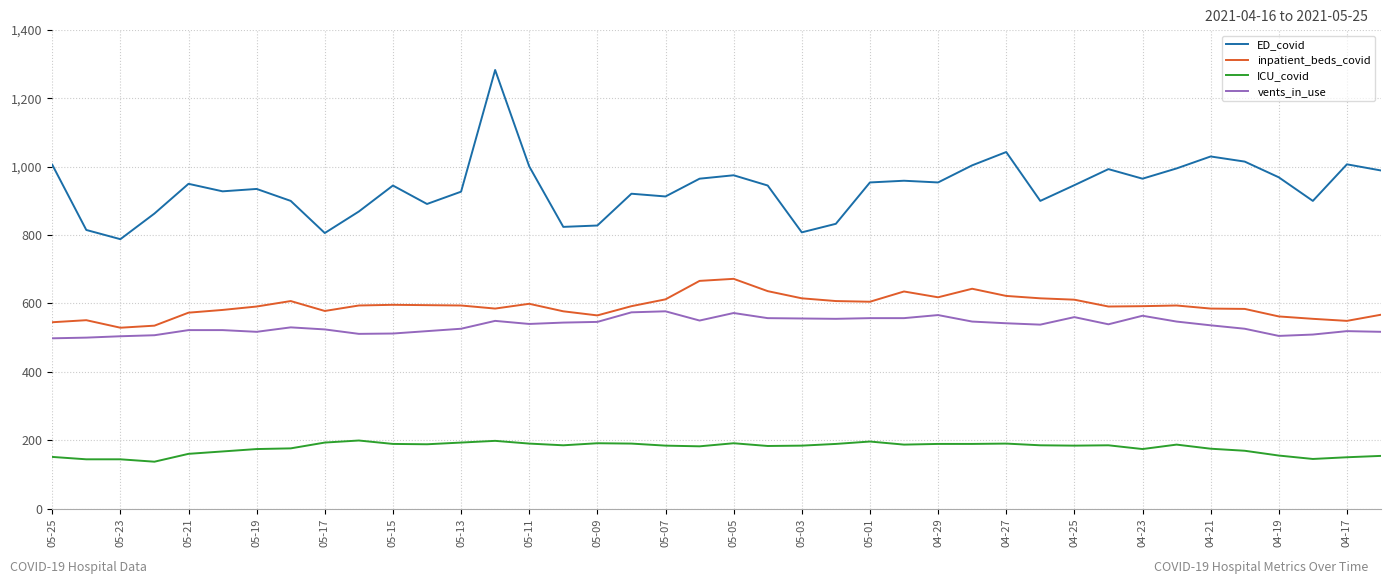

What is the minimum value shown in the chart?

137